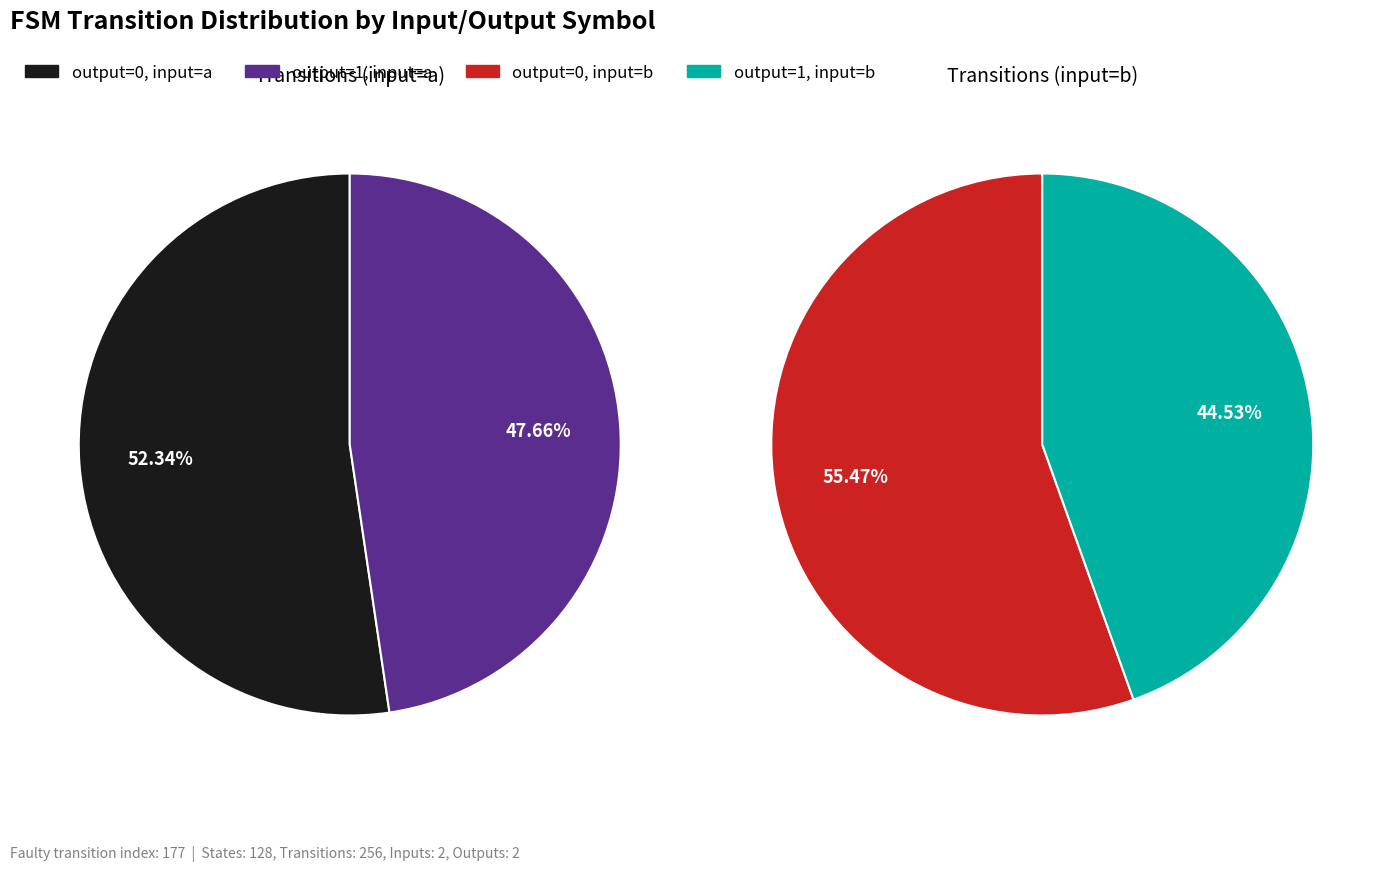

Is the sum of output_symbol=0, input=b and output_symbol=1, input=a greater than half?

Yes